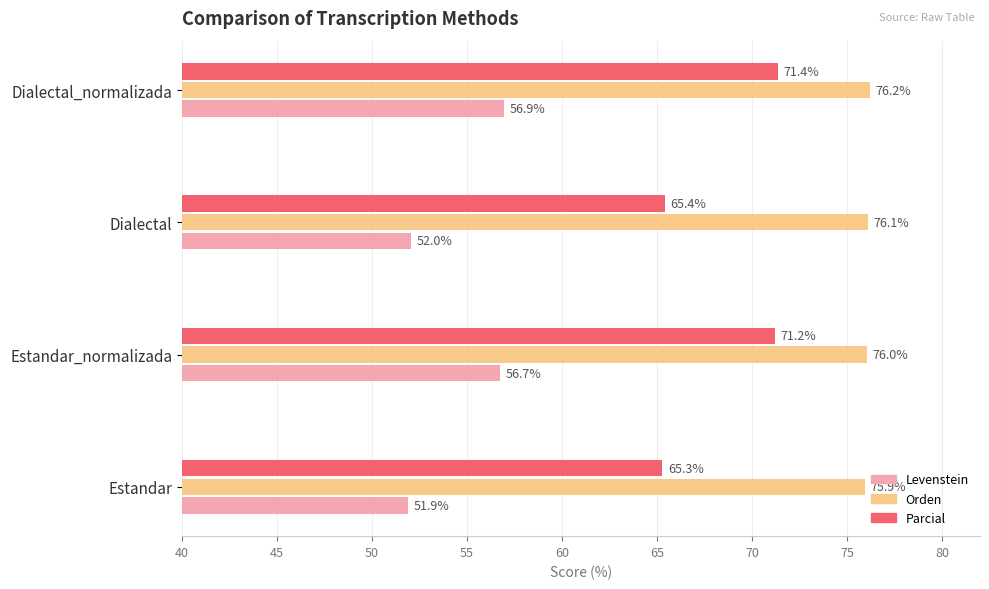

What is the average value of the Orden series?

76.1